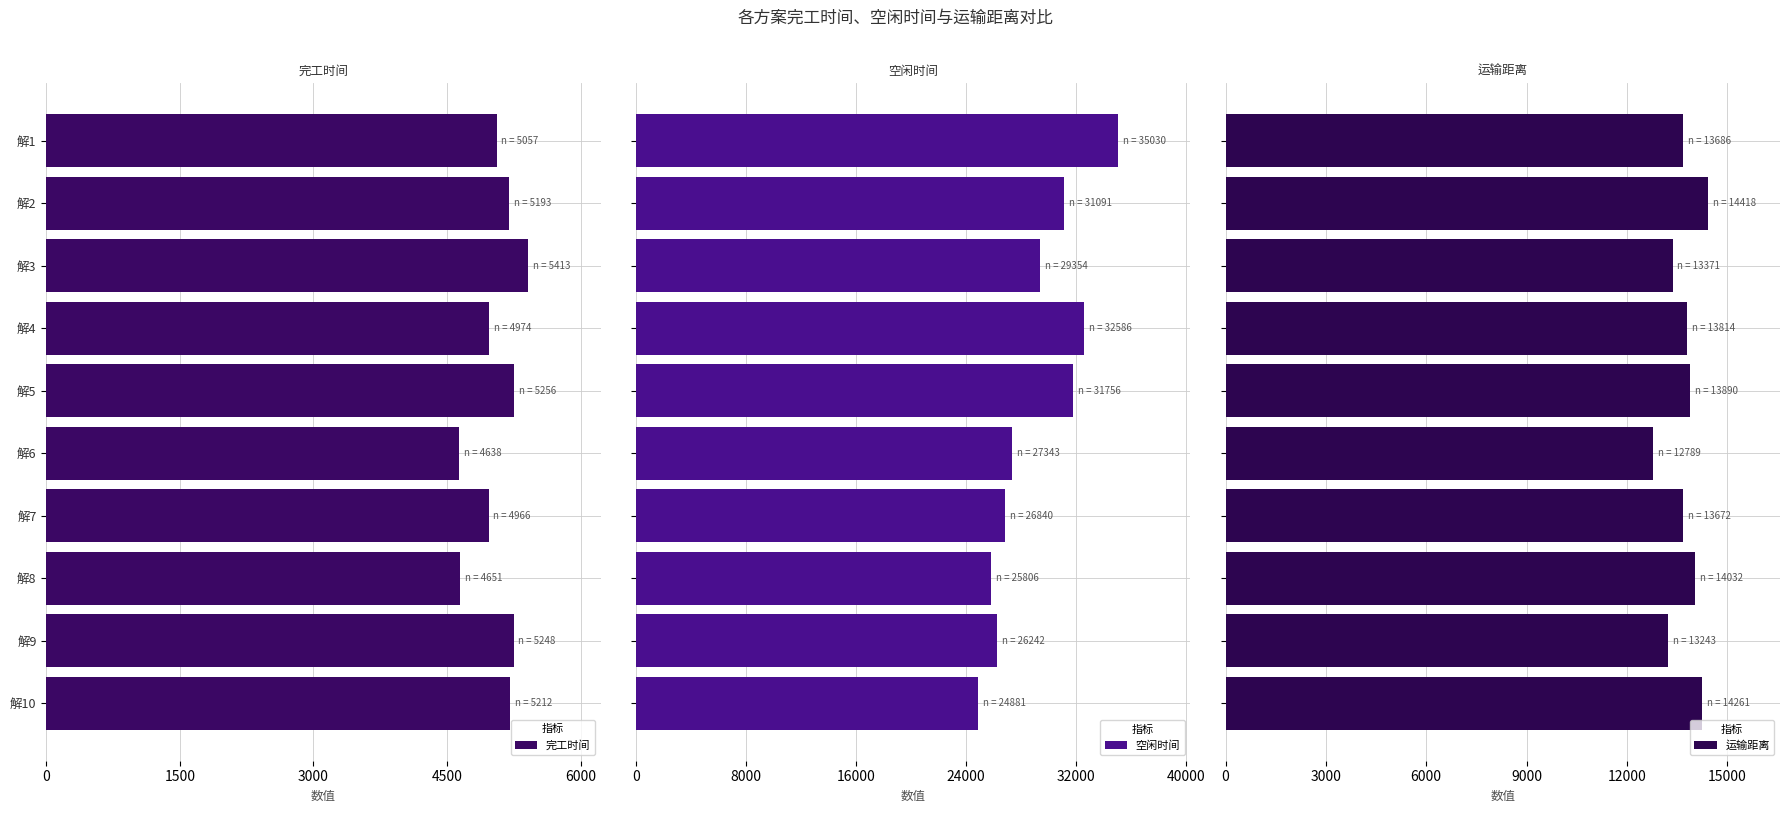

The value of 完工时间 at 解3 is 3219.9. True or false?

False